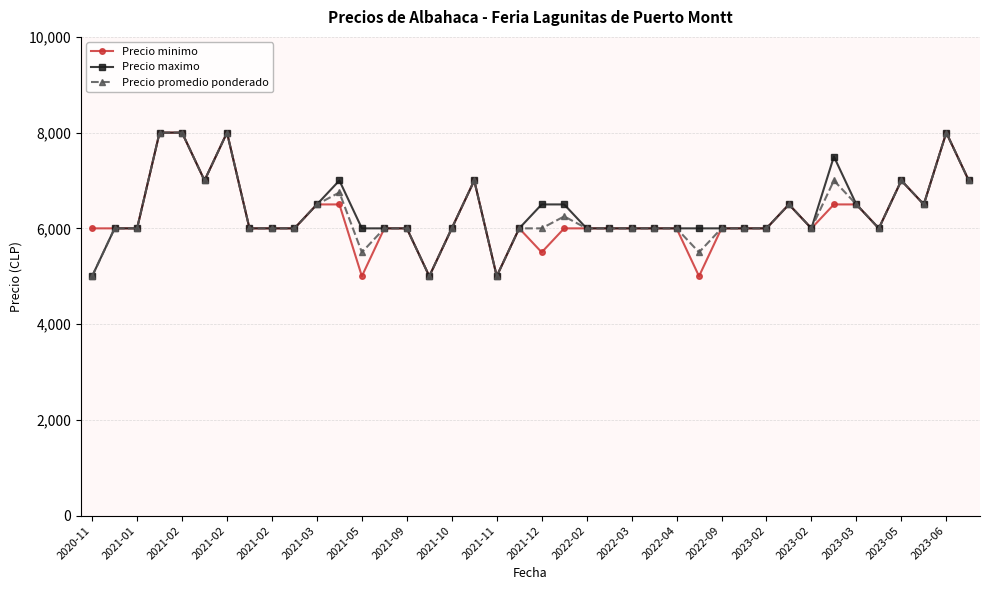

Reading left to right, extract all data points from this chart.

Precio minimo: 6000	6000	6000	8000	8000	7000	8000	6000	6000	6000	6500	6500	5000	6000	6000	5000	6000	7000	5000	6000	5500	6000	6000	6000	6000	6000	6000	5000	6000	6000	6000	6500	6000	6500	6500	6000	7000	6500	8000	7000
Precio maximo: 5000	6000	6000	8000	8000	7000	8000	6000	6000	6000	6500	7000	6000	6000	6000	5000	6000	7000	5000	6000	6500	6500	6000	6000	6000	6000	6000	6000	6000	6000	6000	6500	6000	7500	6500	6000	7000	6500	8000	7000
Precio promedio ponderado: 5000	6000	6000	8000	8000	7000	8000	6000	6000	6000	6500	6750	5500	6000	6000	5000	6000	7000	5000	6000	6000	6250	6000	6000	6000	6000	6000	5500	6000	6000	6000	6500	6000	7000	6500	6000	7000	6500	8000	7000